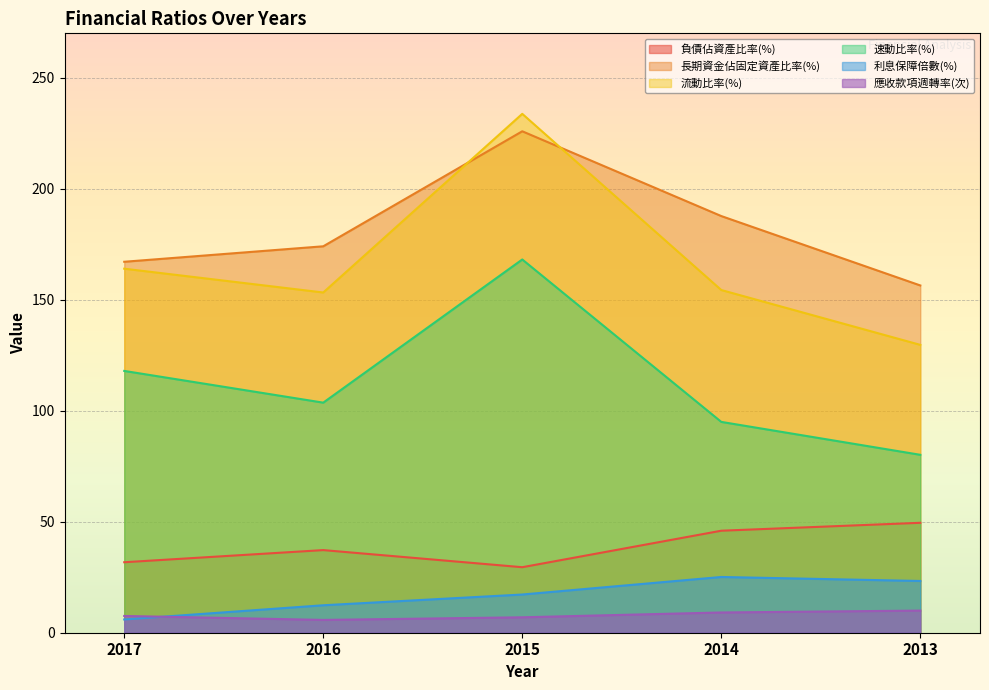

What value does the 流動比率(%) series have at 2016?

153.3